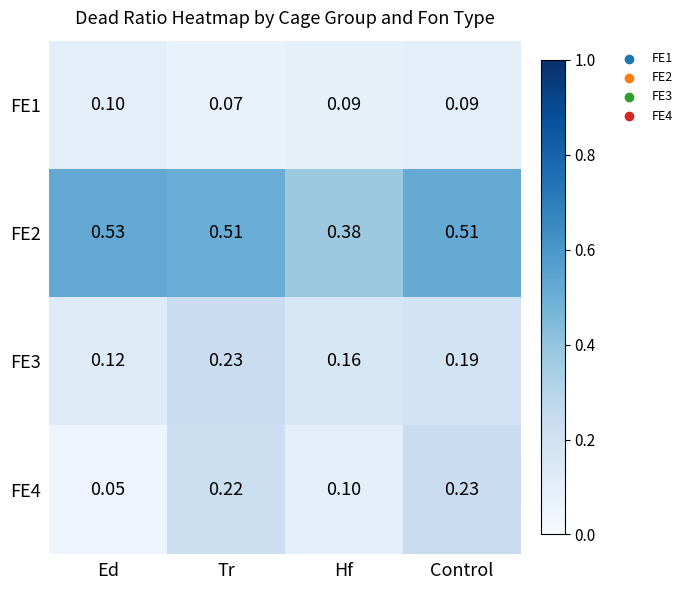

At which category is the sum across all series the highest?

Tr